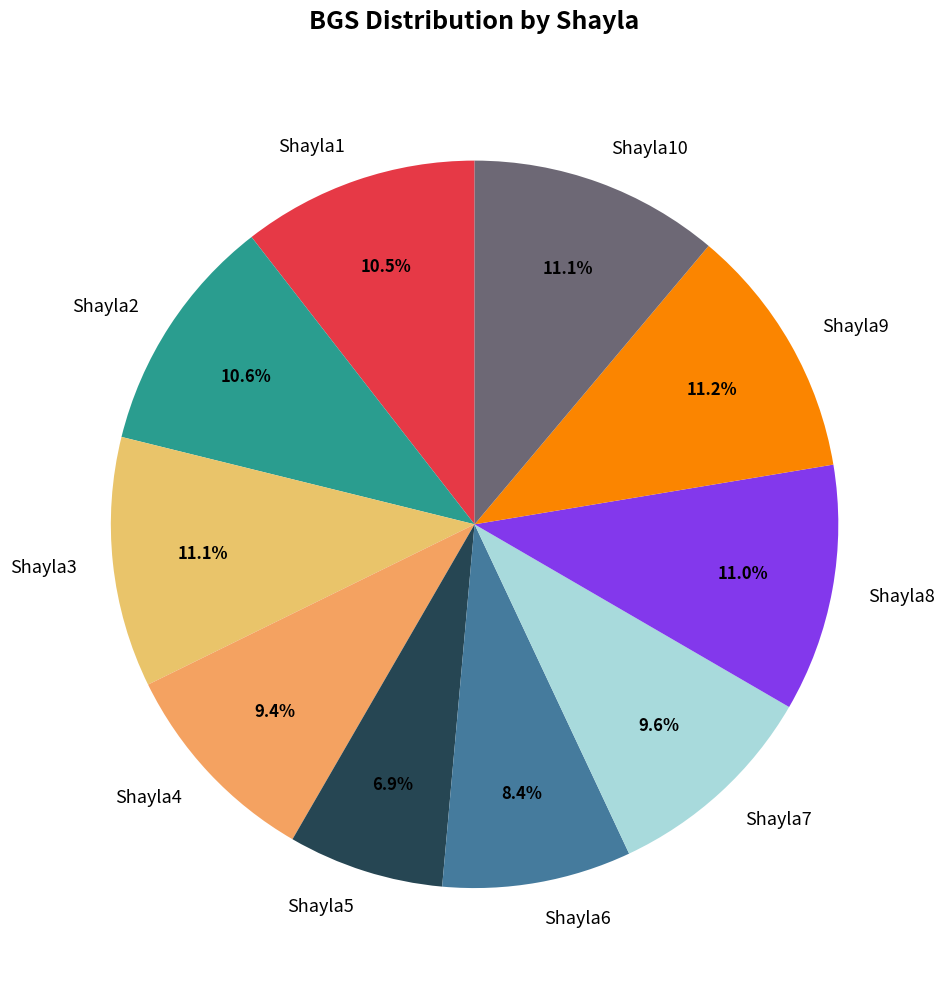

How much of the chart is everything except Shayla2?

89.4%